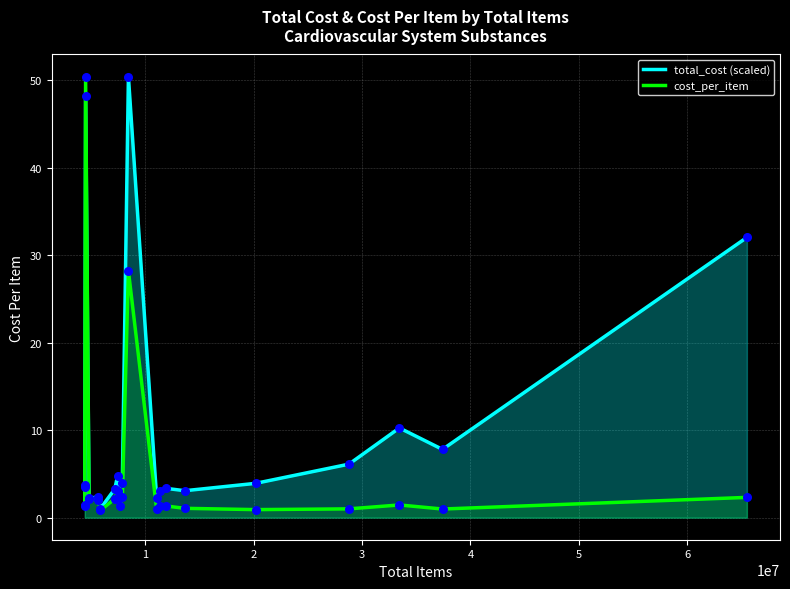

Which series contains the lowest Y value?

cost_per_item